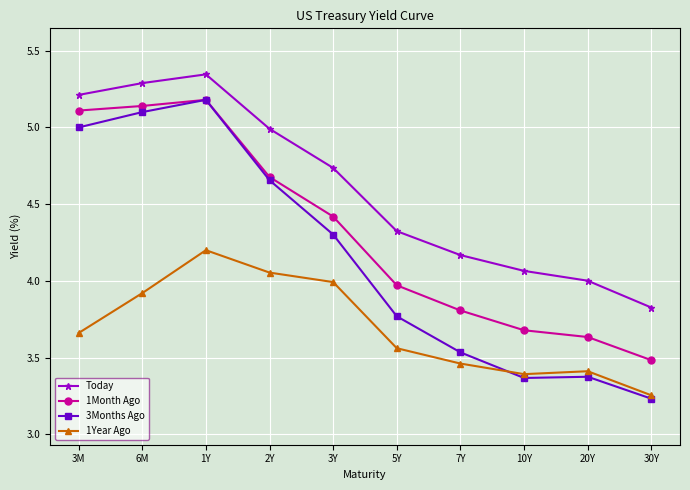

At which category does Today reach its first local peak?

1Y